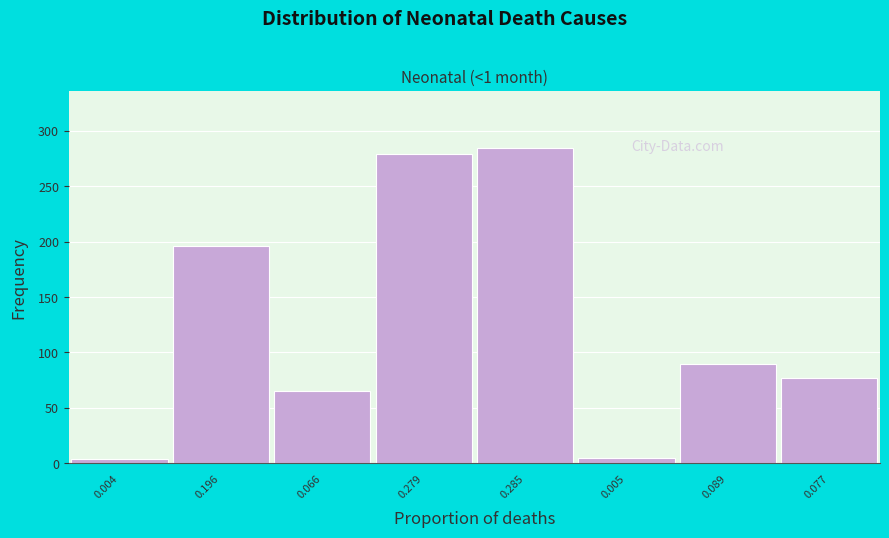

Between 0.066 and 0.285, which is larger?

0.285